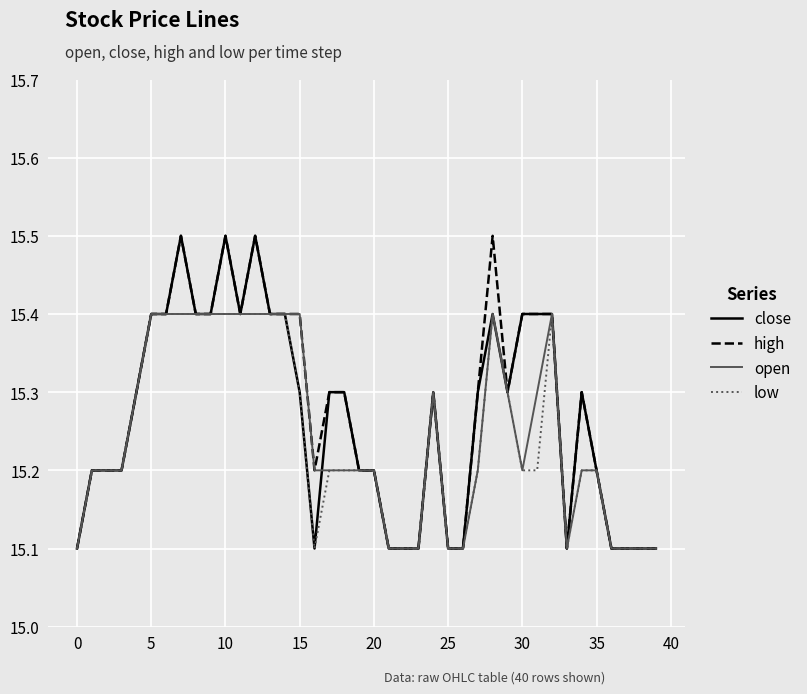

Rank the series by their average value, from lowest to highest.

low, open, close, high